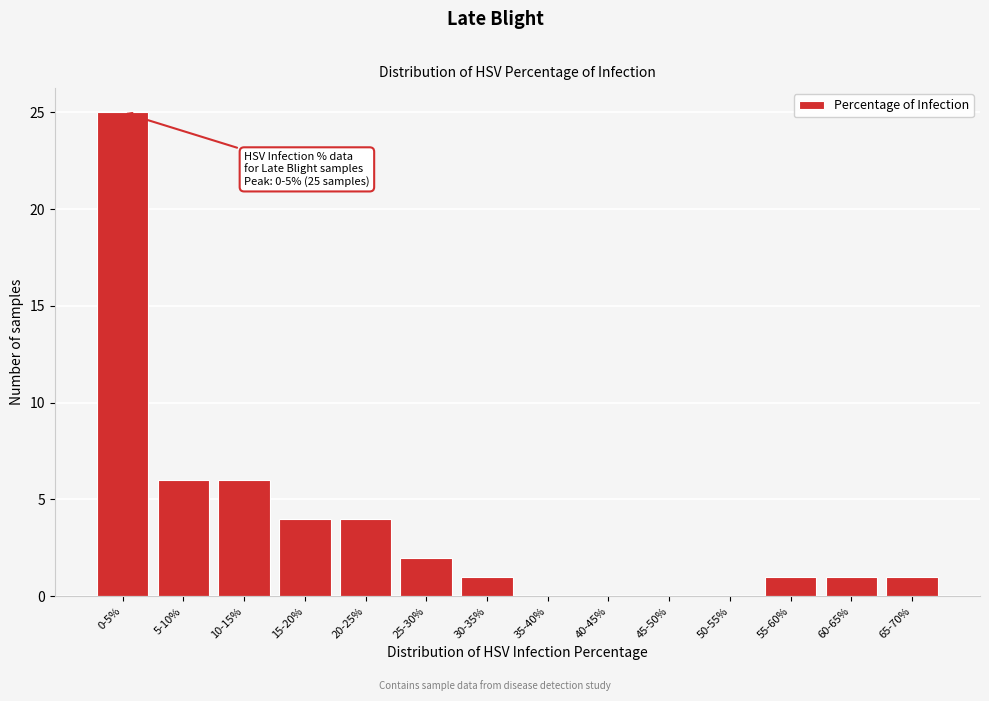

Reading right to left, transcribe all the data shown in this chart.

65-70%=1	60-65%=1	55-60%=1	50-55%=0	45-50%=0	40-45%=0	35-40%=0	30-35%=1	25-30%=2	20-25%=4	15-20%=4	10-15%=6	5-10%=6	0-5%=25